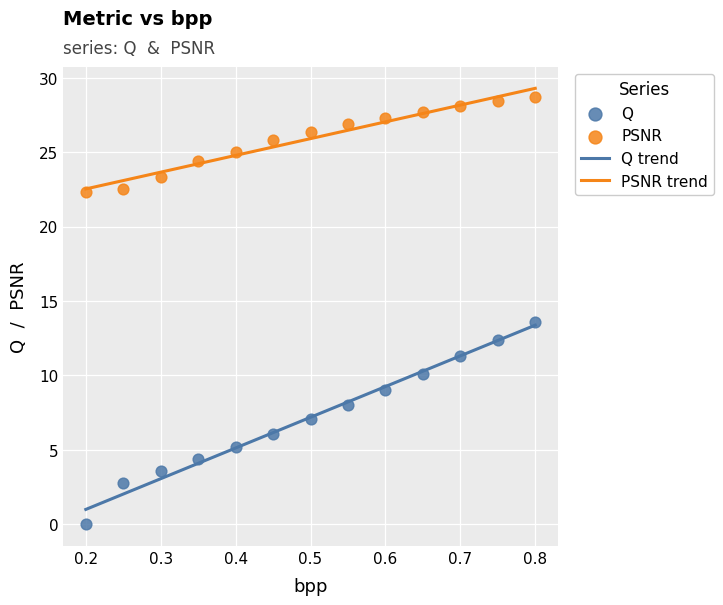

Which series has the widest spread of Y values?

Q